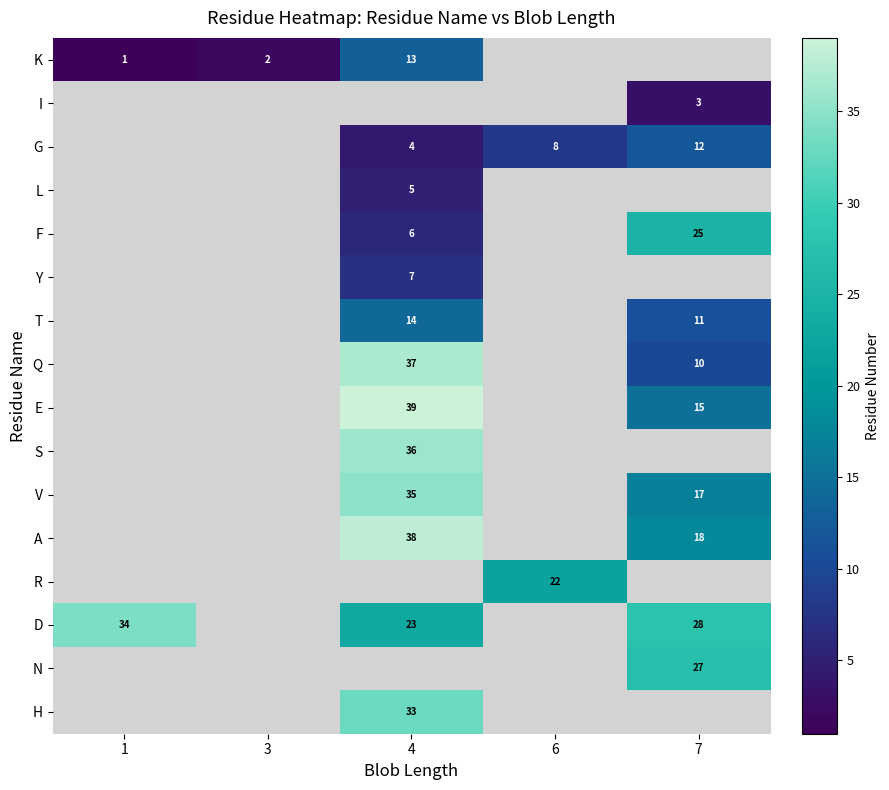

Between 3 and 4, which is larger?

4